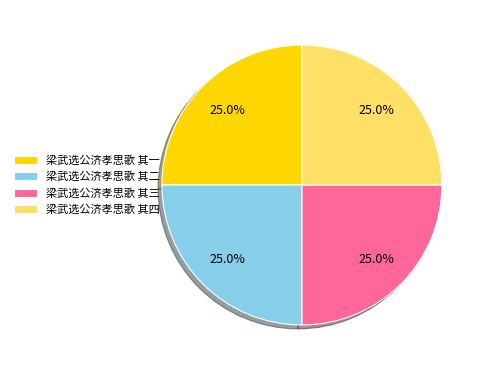

Does any single category account for the majority?

No